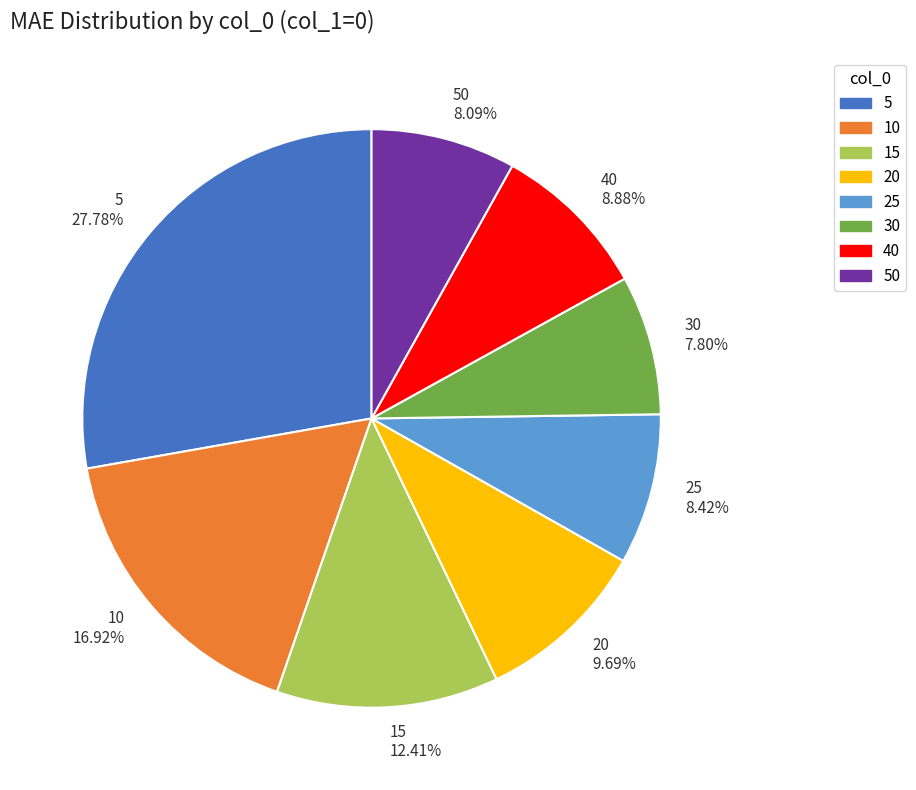

Which category has the biggest portion of the pie?

5 27.78%